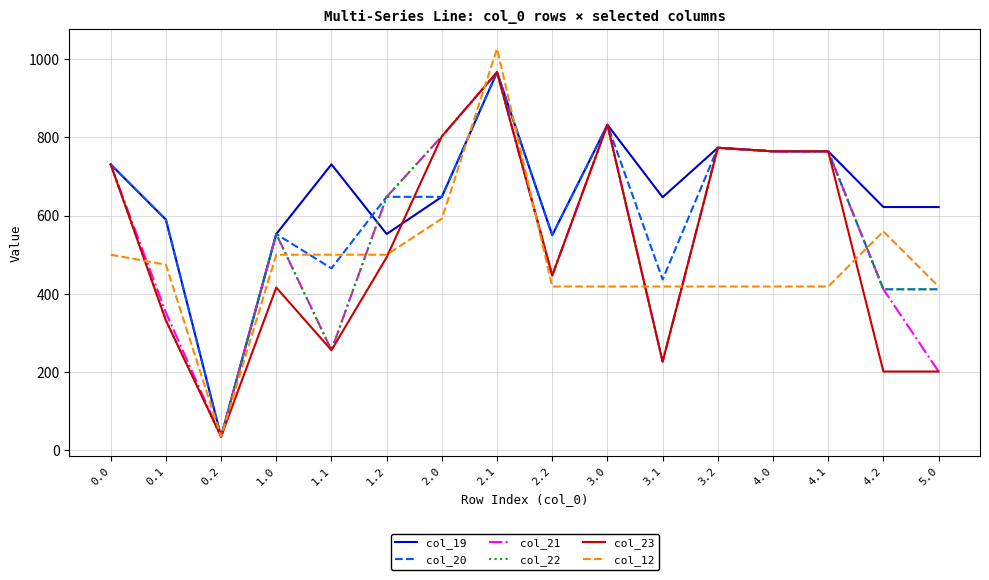

What is the sum of all col_12 values?

7620.8